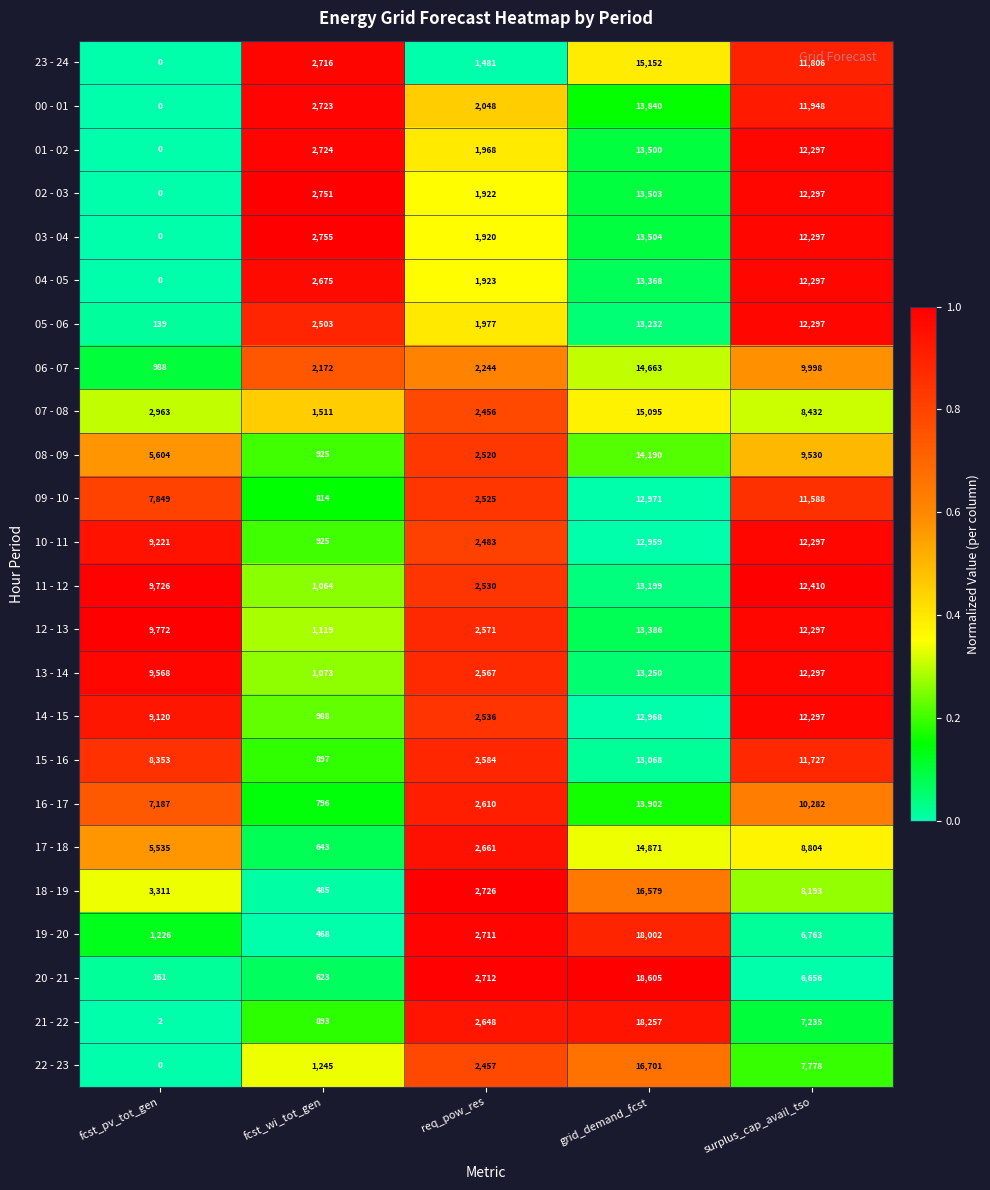

List the labels in order of 08 - 09 value, smallest first.

fcst_wi_tot_gen, req_pow_res, fcst_pv_tot_gen, surplus_cap_avail_tso, grid_demand_fcst